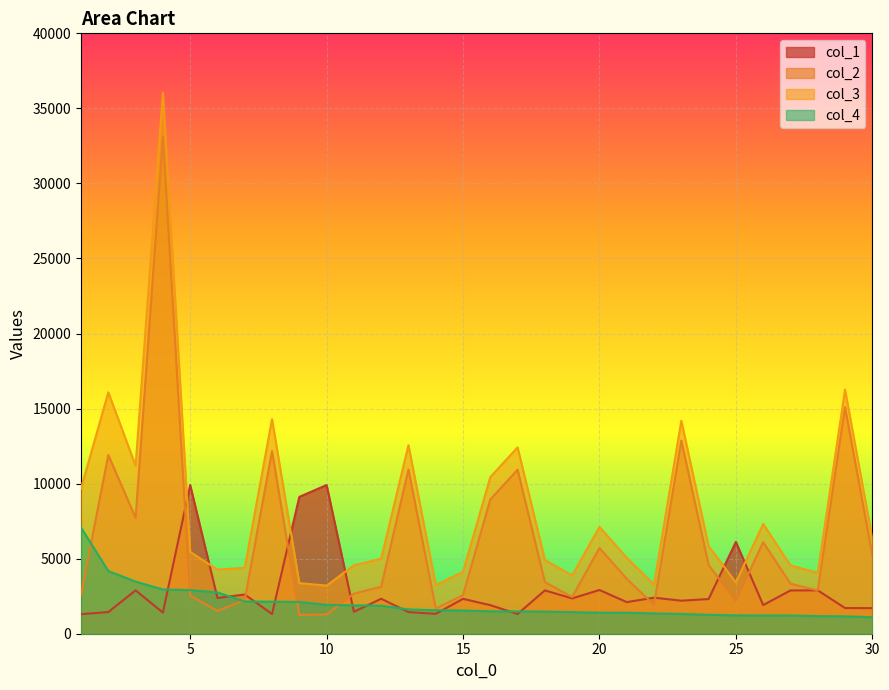

What is the spread (max minus min) of values at 18?

3437